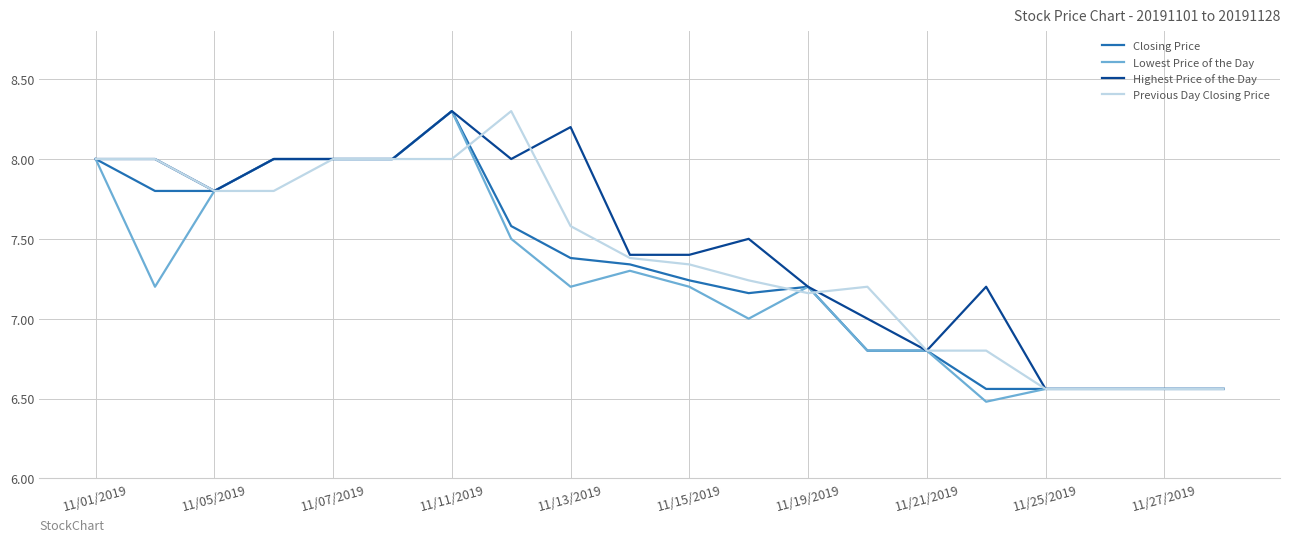

What are all the series names shown in the legend?

Closing Price, Lowest Price of the Day, Highest Price of the Day, Previous Day Closing Price